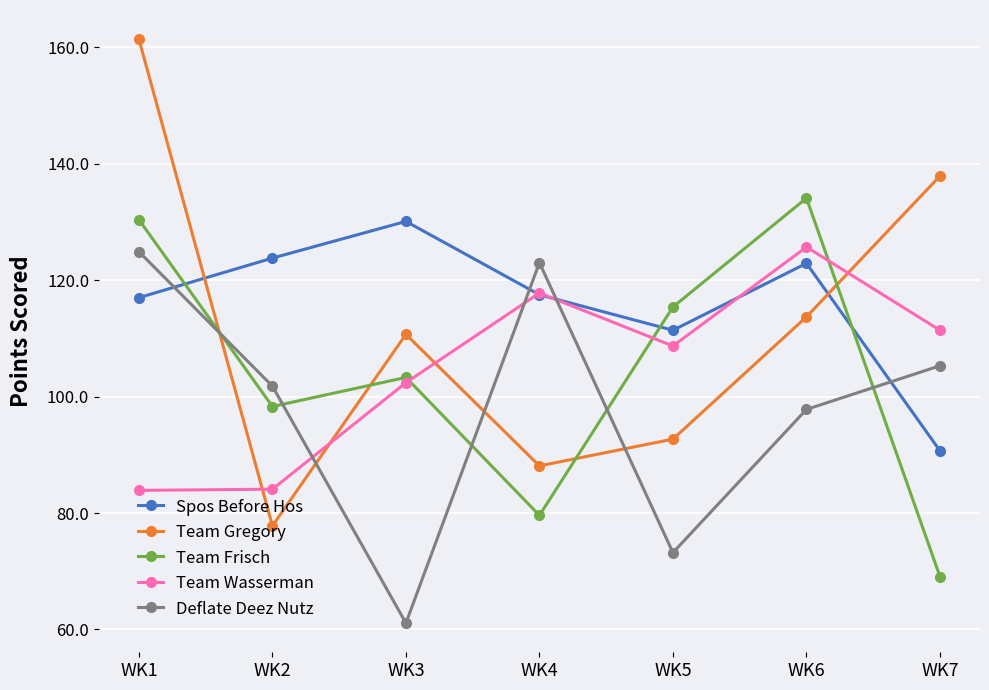

What is the difference between the highest and lowest values at WK1?

77.5